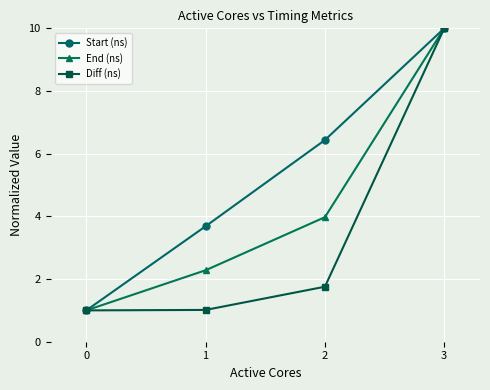

What is the value of the End (ns) point at the 4th from the left?

10.0